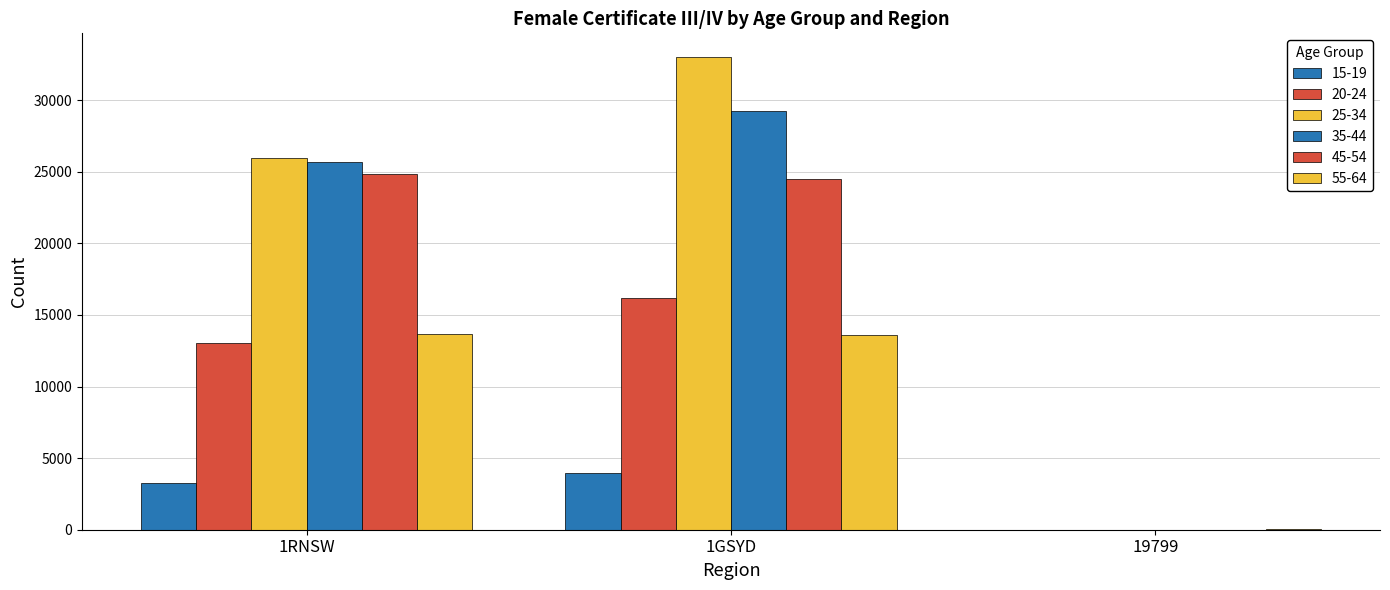

Are the bars horizontal?

No